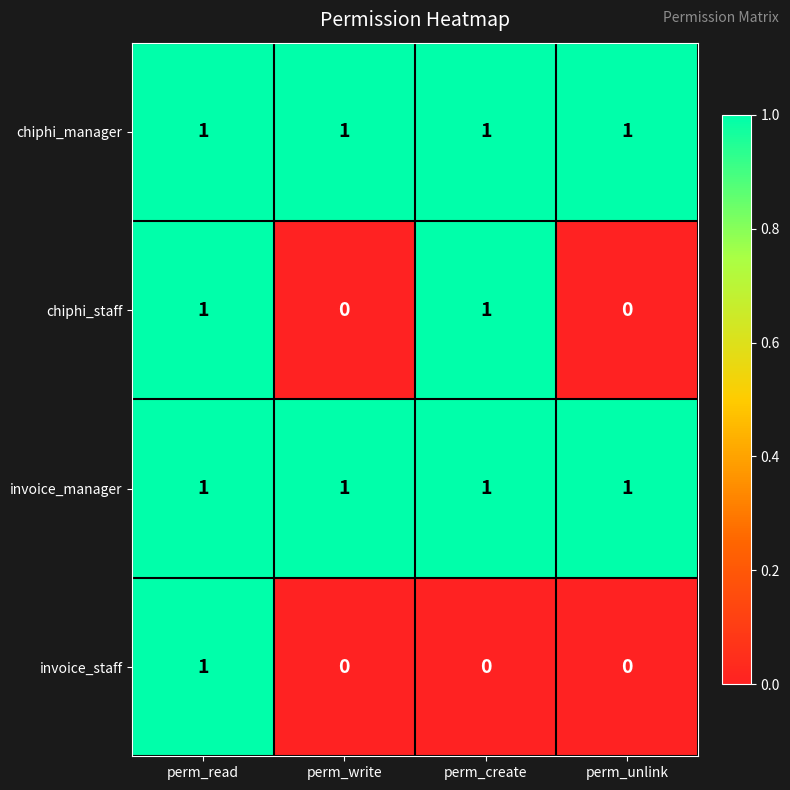

Reading right to left, what are all the values shown in this chart?

chiphi_manager: perm_unlink=1	perm_create=1	perm_write=1	perm_read=1
chiphi_staff: perm_unlink=0	perm_create=1	perm_write=0	perm_read=1
invoice_manager: perm_unlink=1	perm_create=1	perm_write=1	perm_read=1
invoice_staff: perm_unlink=0	perm_create=0	perm_write=0	perm_read=1